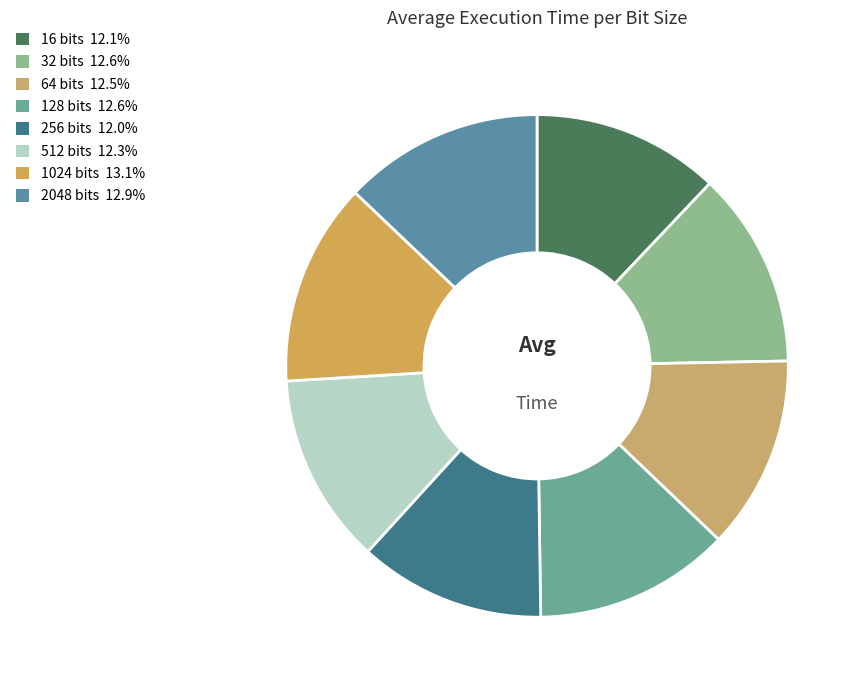

How many segments does this pie chart have?

8